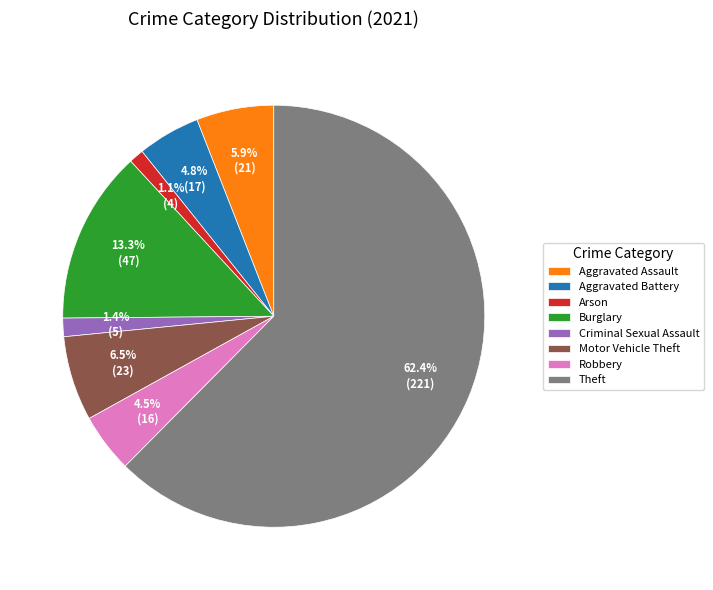

What is the largest slice in the pie chart?

Theft